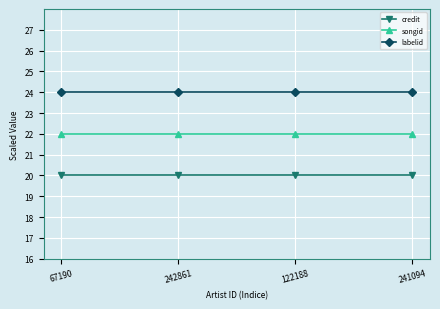

Reading left to right, list all the values displayed in this chart.

credit: 67190=20	242861=20	122188=20	241094=20
songid: 67190=22	242861=22	122188=22	241094=22
labelid: 67190=24	242861=24	122188=24	241094=24